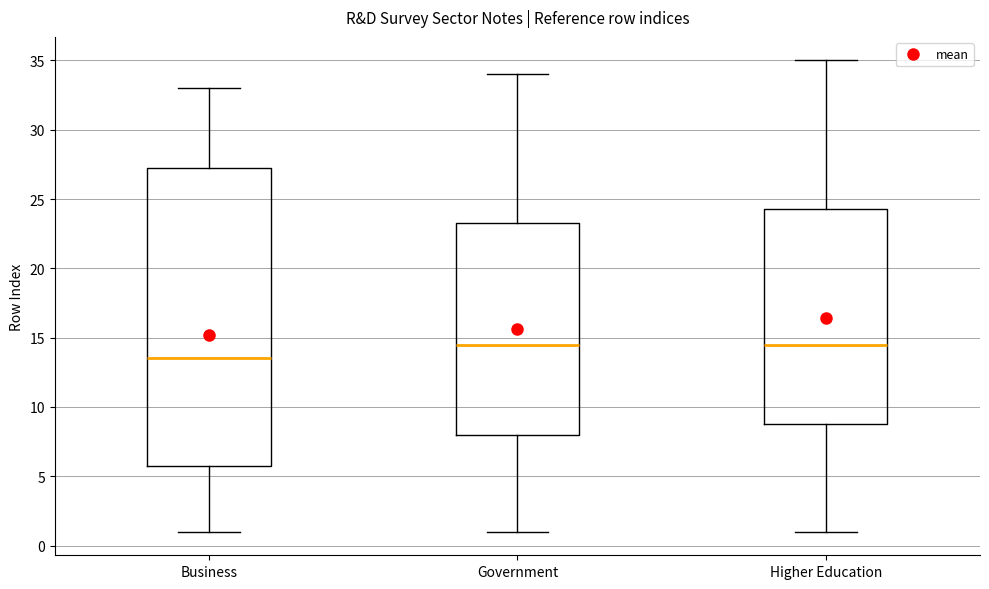

Reading left to right, read every box against the y-axis: the position of its median line, the range the box covers, and the ends of its whiskers. The values are not printed on the chart, so give them approximately, as read against the axis.

Business: median 13.5, box 6.0 to 27.5, whiskers 1.0 to 33.0
Government: median 14.5, box 8.0 to 23.5, whiskers 1.0 to 34.0
Higher Education: median 14.5, box 9.0 to 24.5, whiskers 1.0 to 35.0